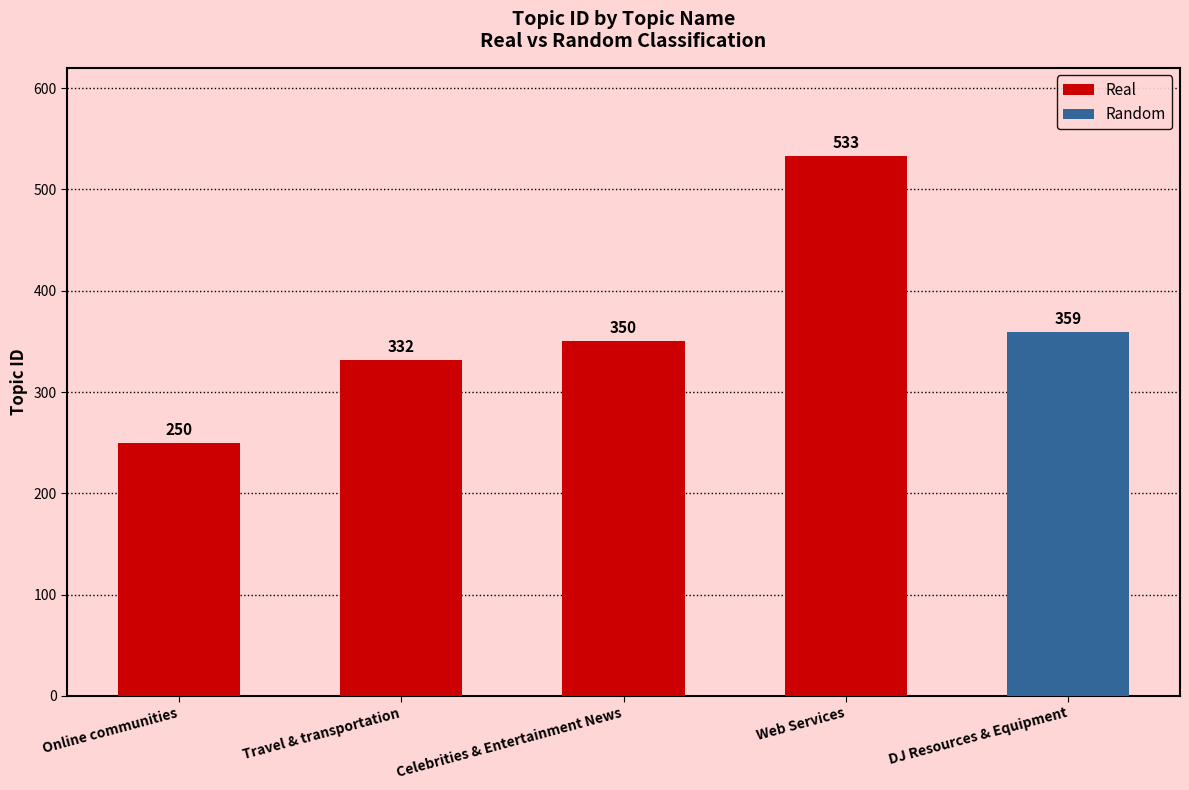

How many distinct data groups are displayed?

2